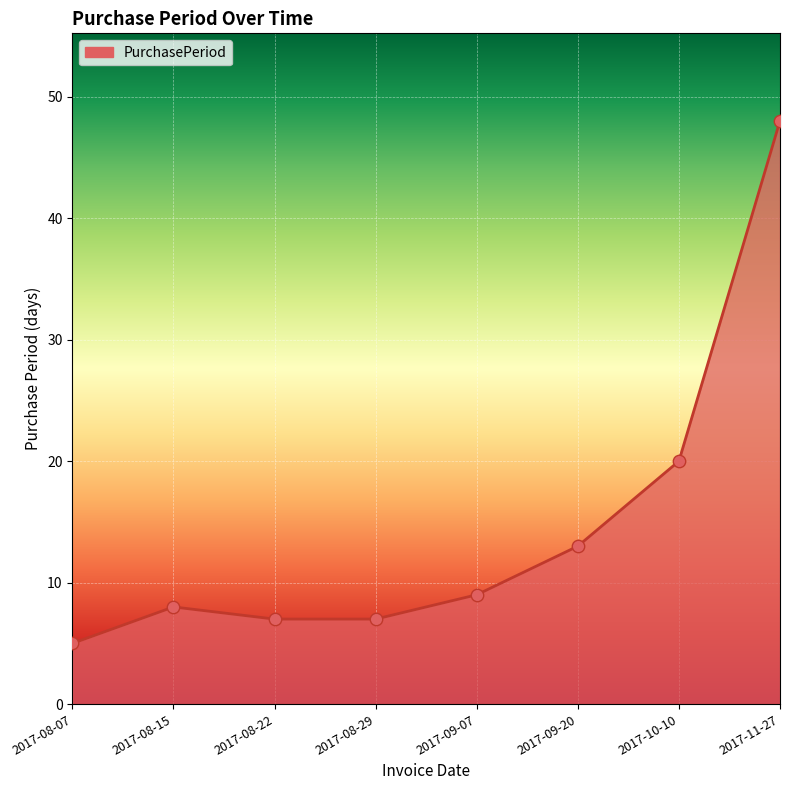

Approximately how many times larger is the value at 2017-09-20 compared to 2017-10-10?

0.7